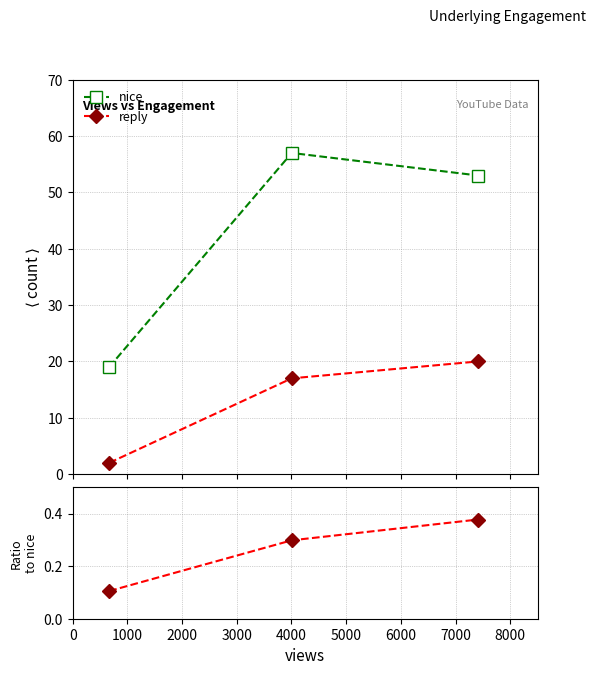

What is the sum of the nice values at 0 and 2000?

72.0